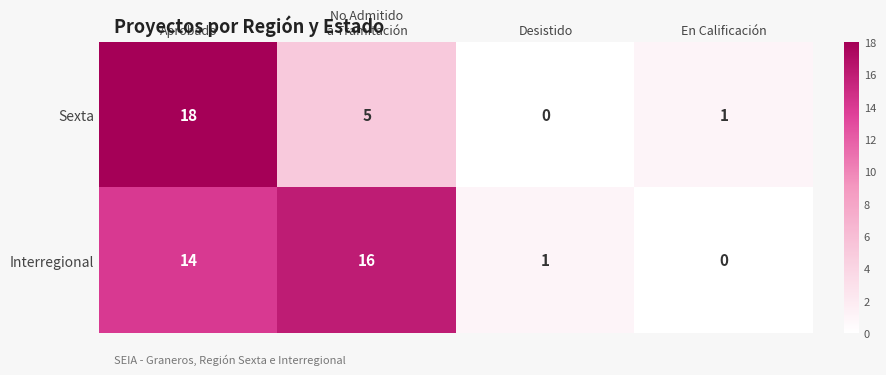

Reading right to left, what are all the values shown in this chart?

Sexta: 1	0	5	18
Interregional: 0	1	16	14